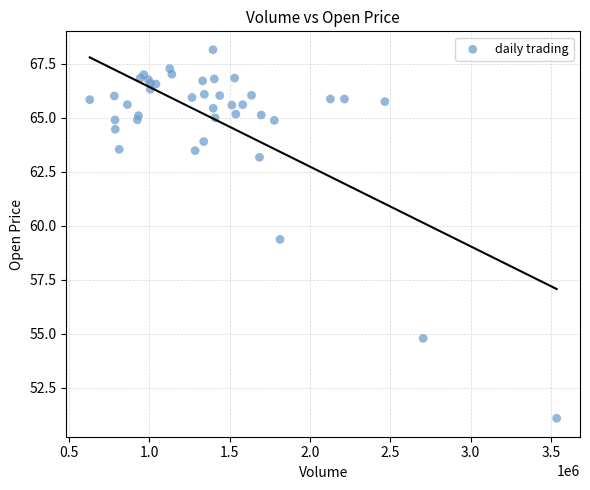

What Y value in the scatter plot is closest to 59?

59.4